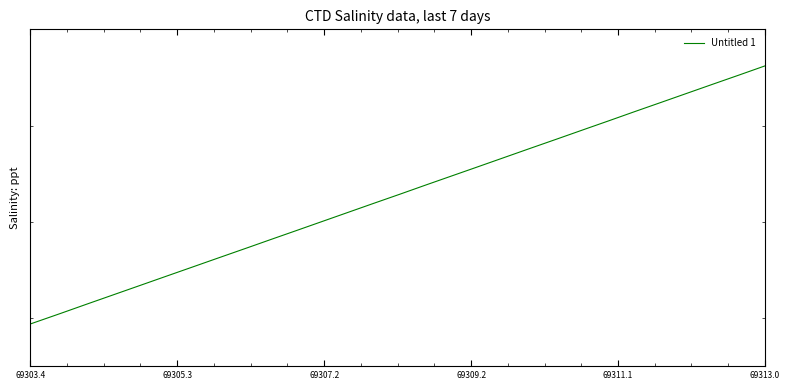

Reading right to left, extract all data points from this chart.

19.3	19.3	19.3	19.3	19.3	19.3	19.3	19.3	19.3	19.3	19.3	19.3	19.3	19.3	19.3	19.3	19.3	19.3	19.3	19.3	19.3	19.3	19.3	19.3	19.3